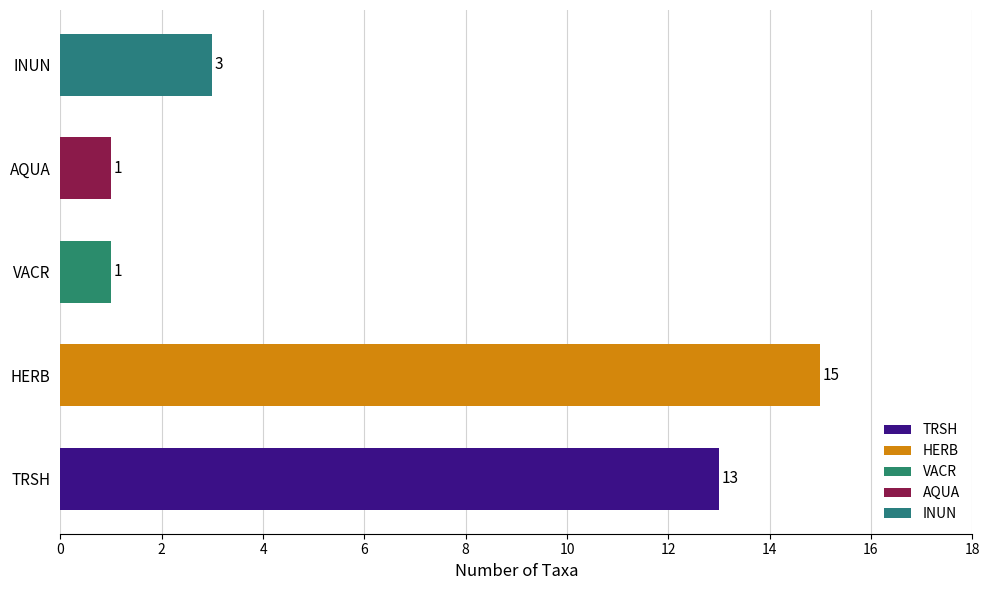

What is the difference between the second highest and minimum values?

12